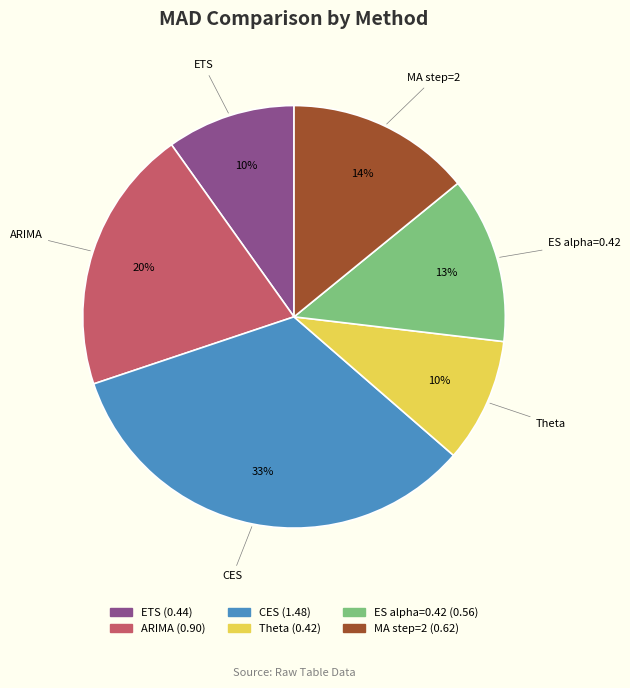

Between CES and ARIMA, which is larger?

CES